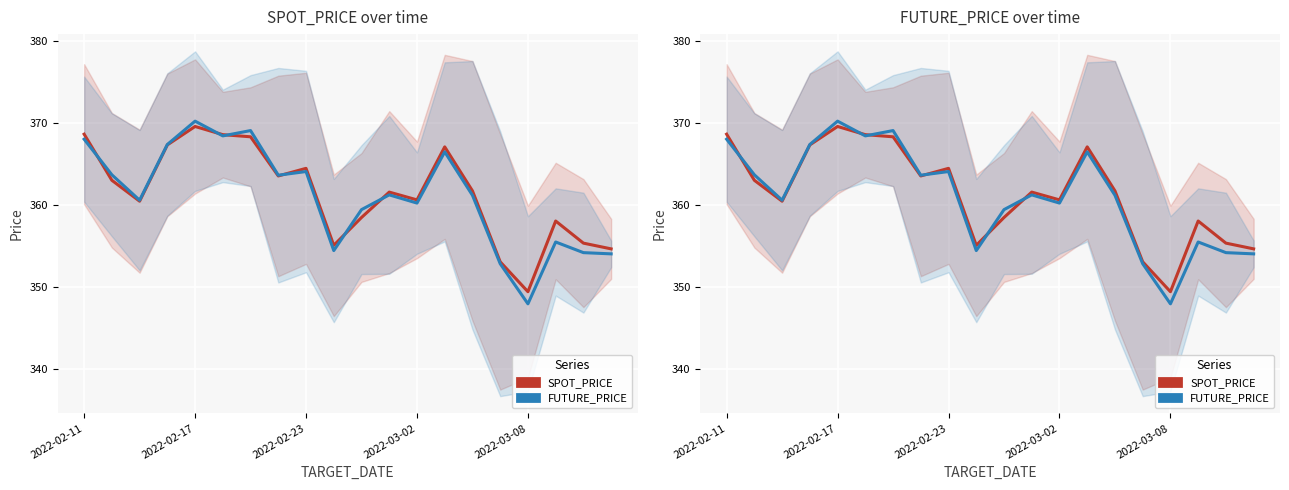

Between 14 and 2022-03-02, which is larger?

2022-03-02